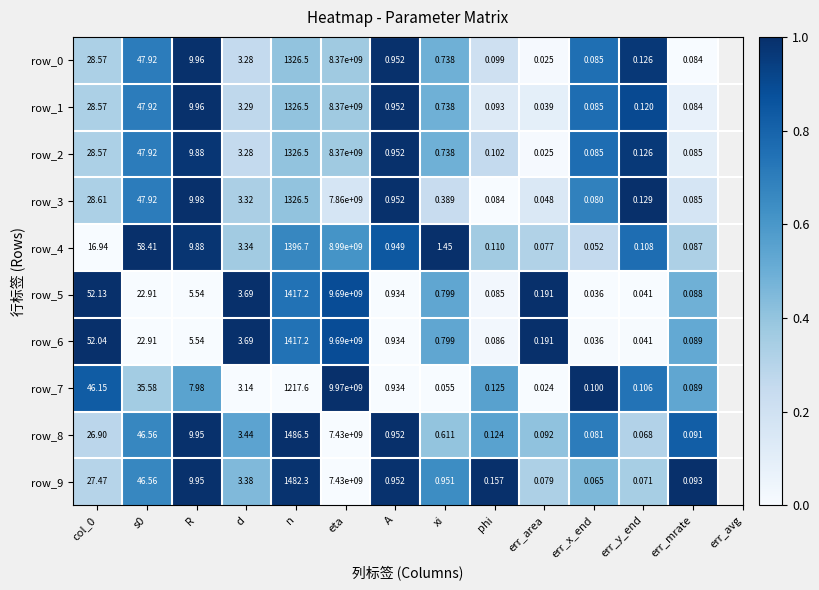

Is it true that row_3 equals 0.2 at d?

False